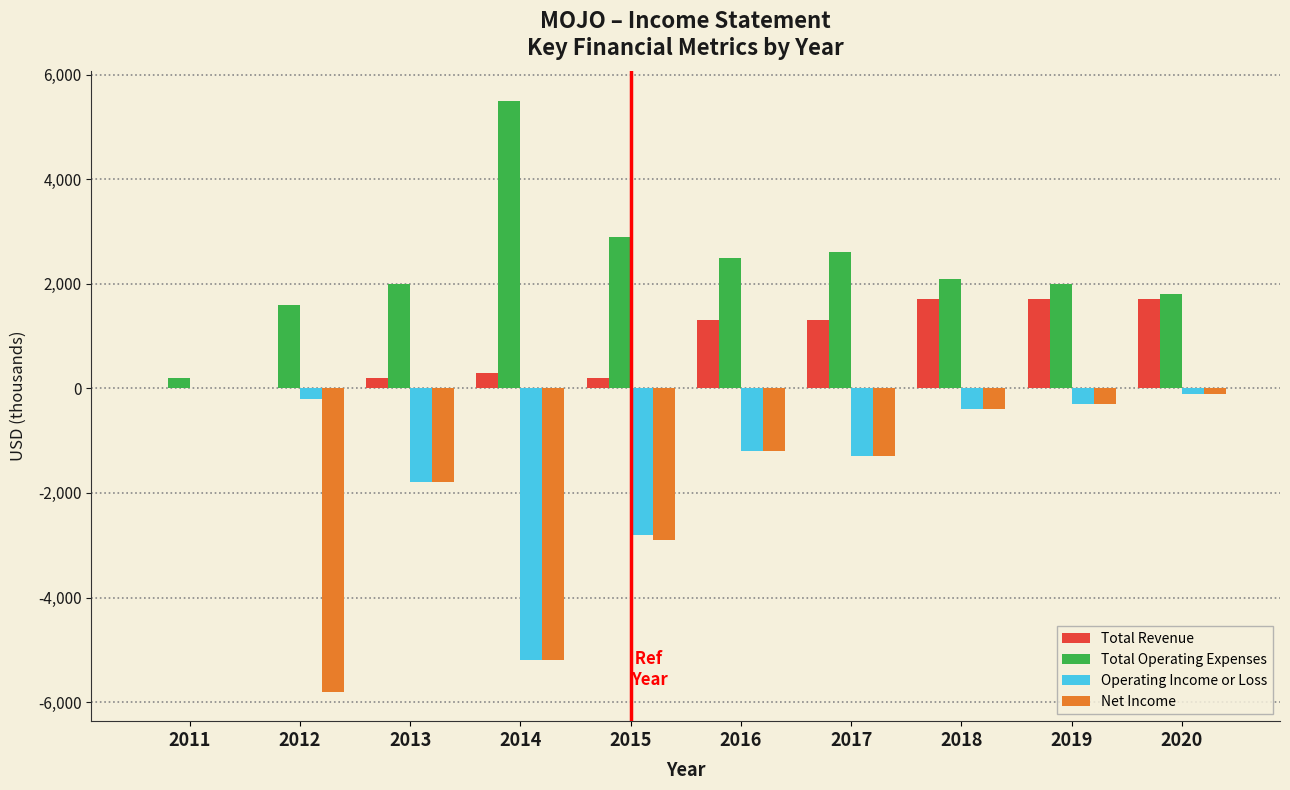

Is the value of Total Operating Expenses at 2016 greater than the value of Total Revenue at 2014?

Yes